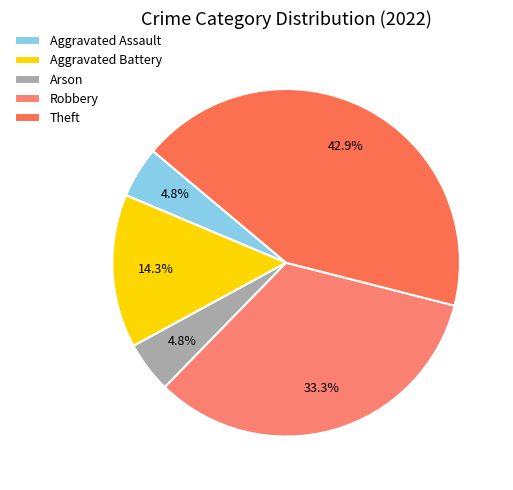

Is it true that Theft is 43% of the pie?

True